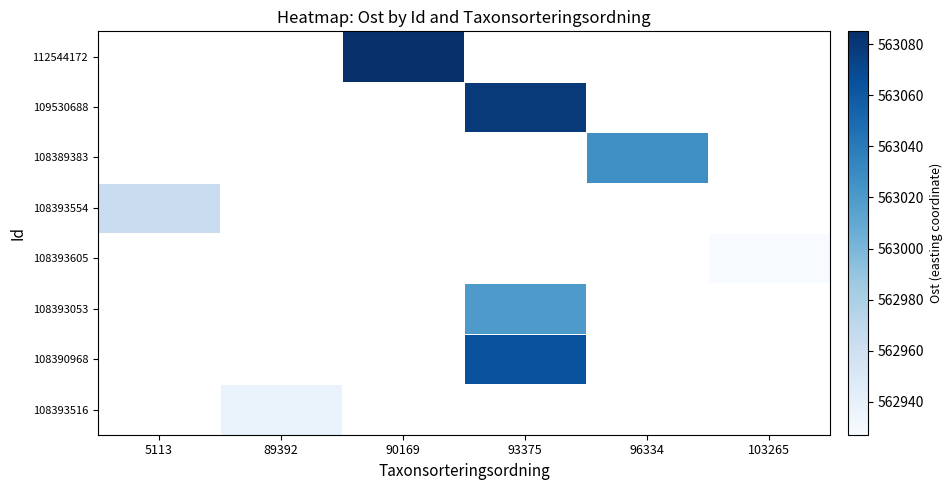

Which label corresponds to the largest value in the chart?

90169